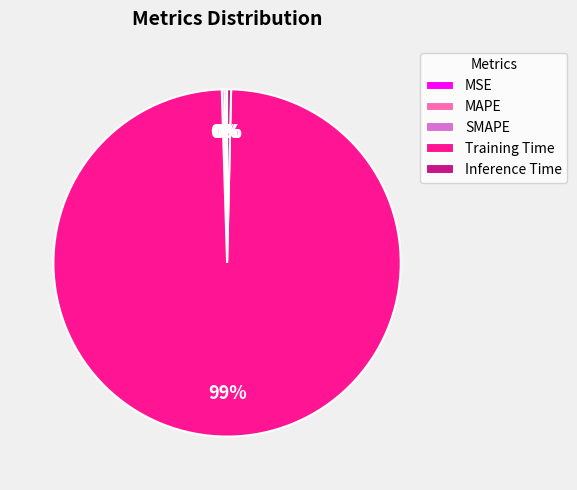

To the nearest percent, what is the average slice percentage?

20%